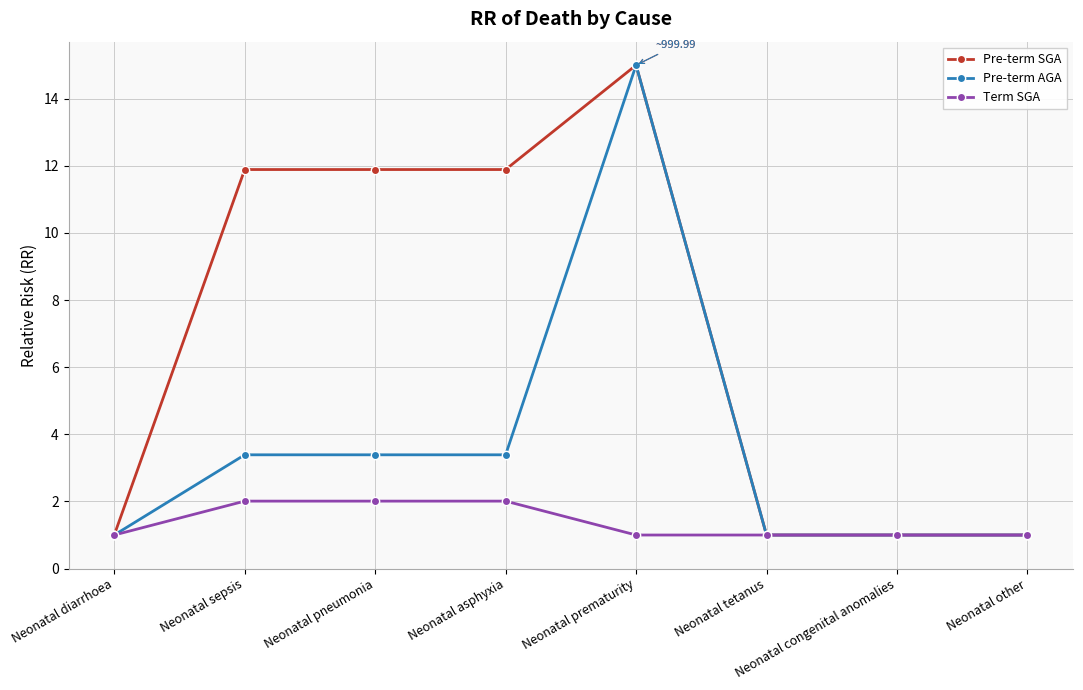

List the series in order of their overall mean, highest first.

Pre-term SGA, Pre-term AGA, Term SGA